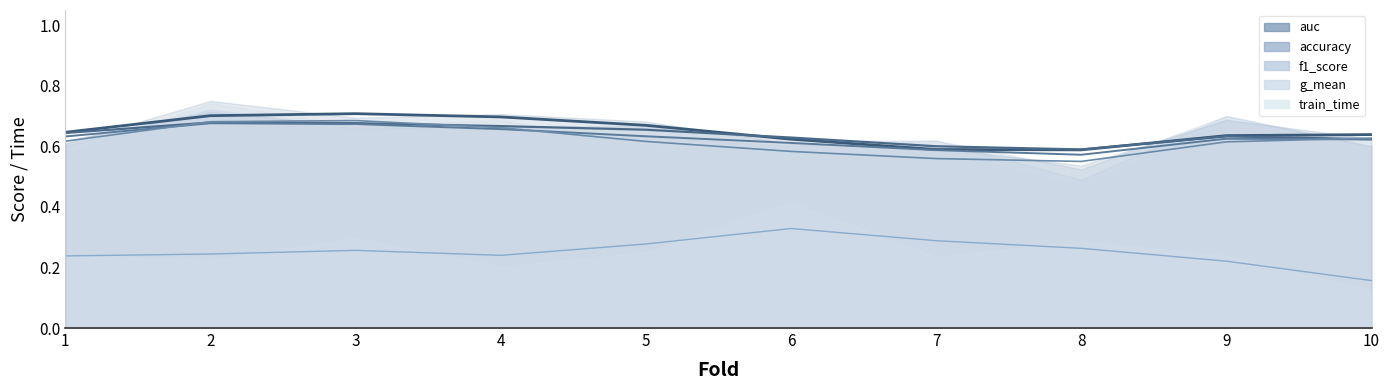

How many f1_score values are between 0 and 1?

10